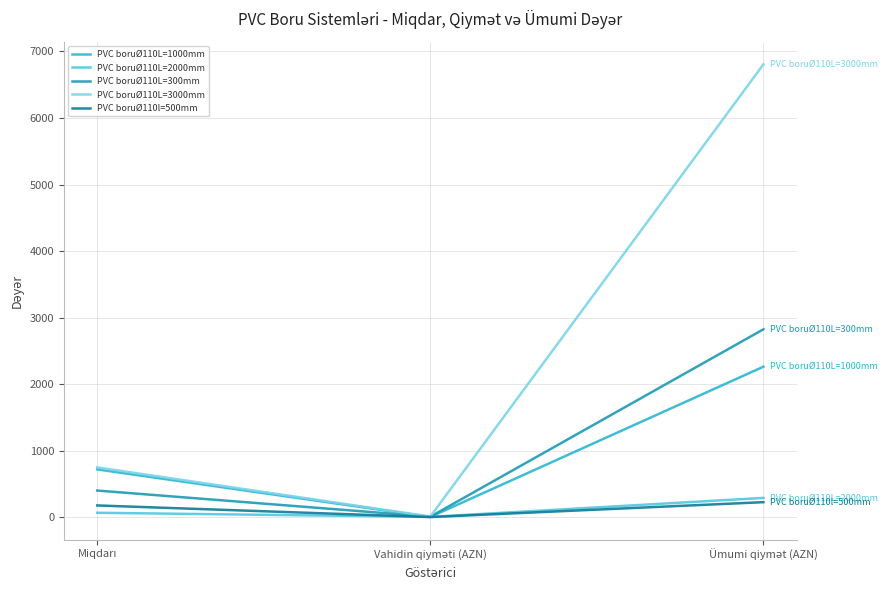

What is the smallest value displayed?

1.3